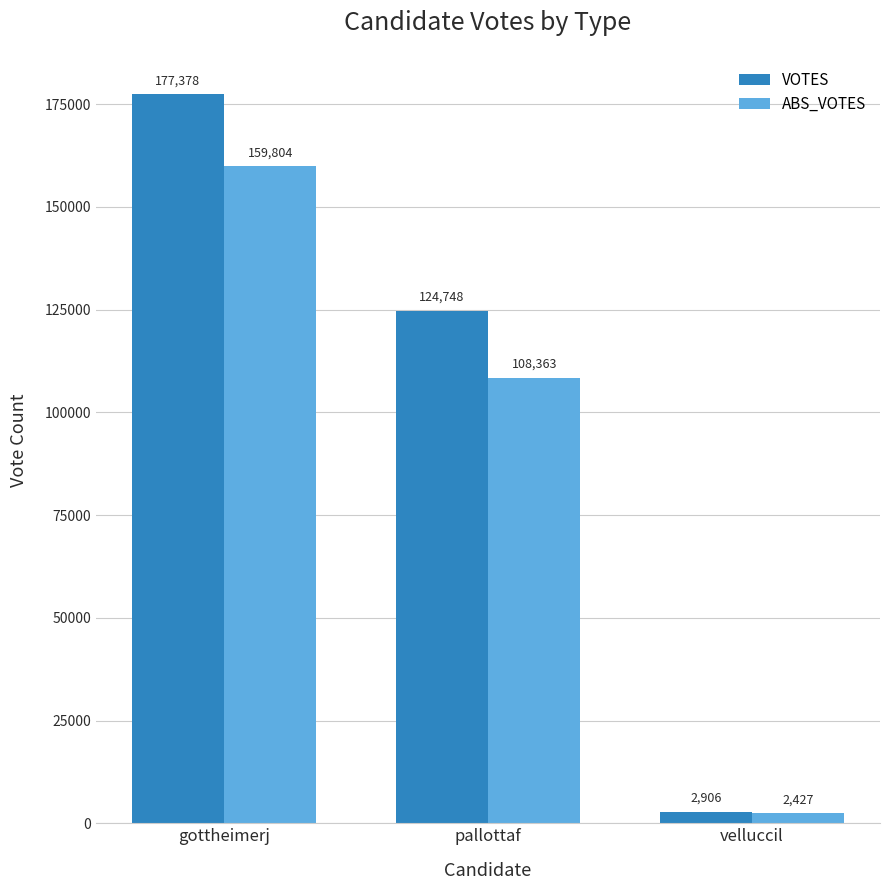

What position from the left is gottheimerj?

1